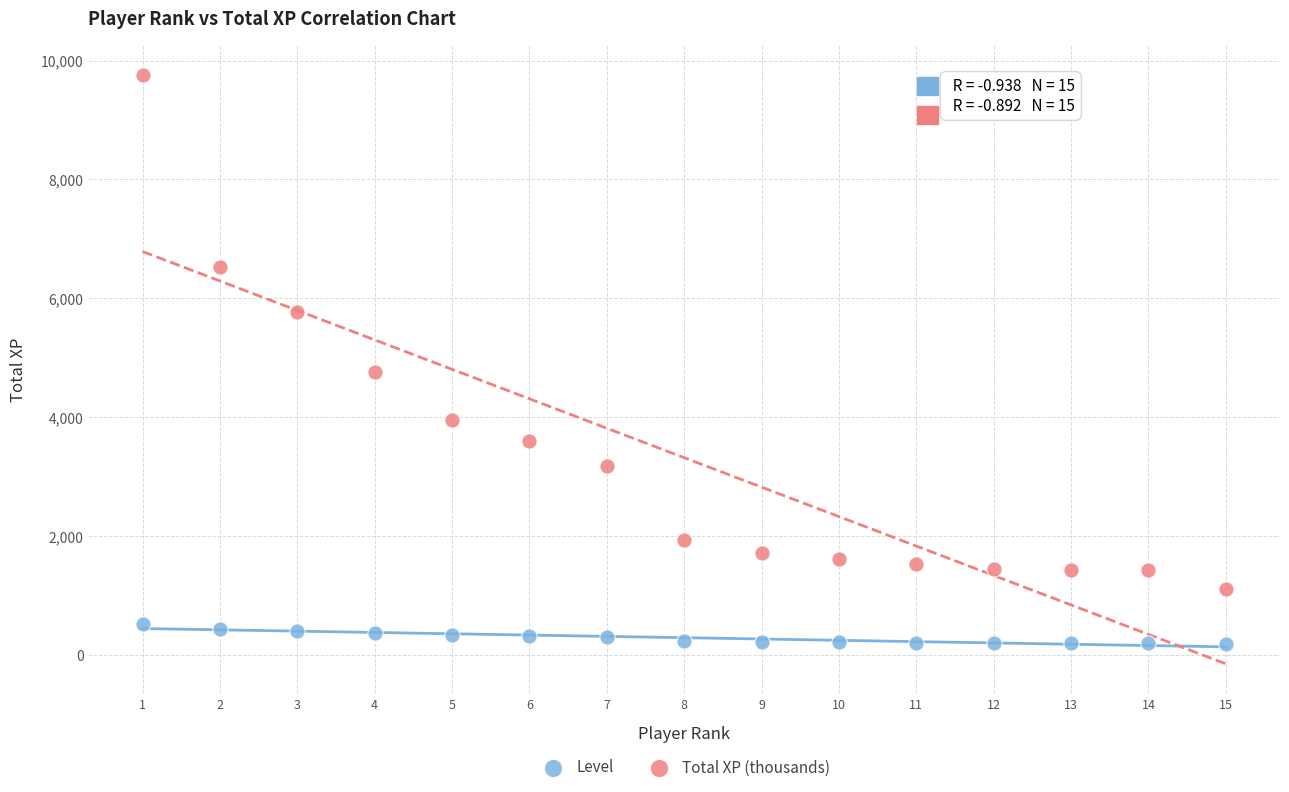

Which series has the widest spread of Y values?

Total XP (thousands)